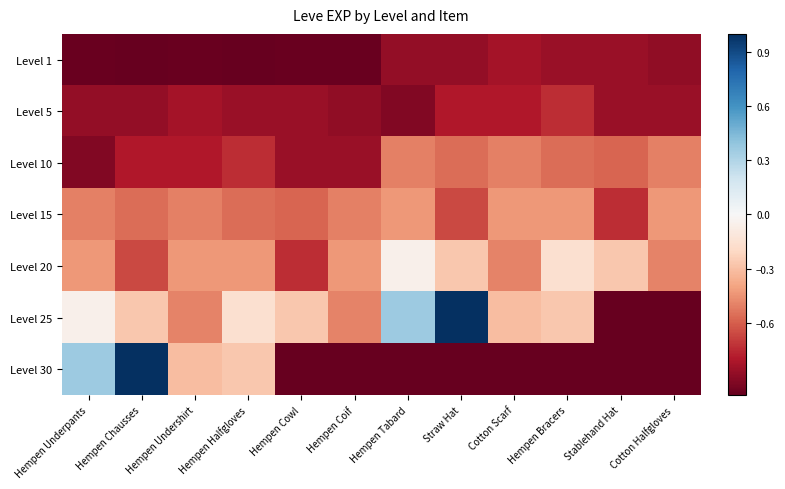

What is the spread (max minus min) of values at Cotton Halfgloves?

0.6